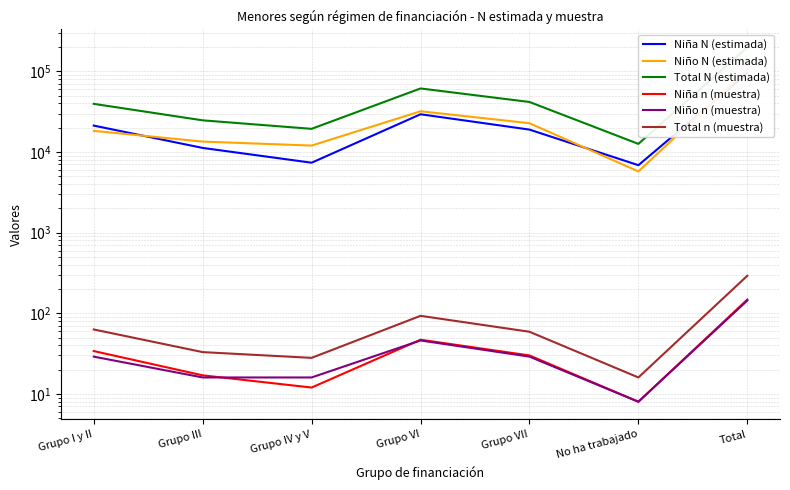

How many values in the Niña N (estimada) series are below 18954?

3